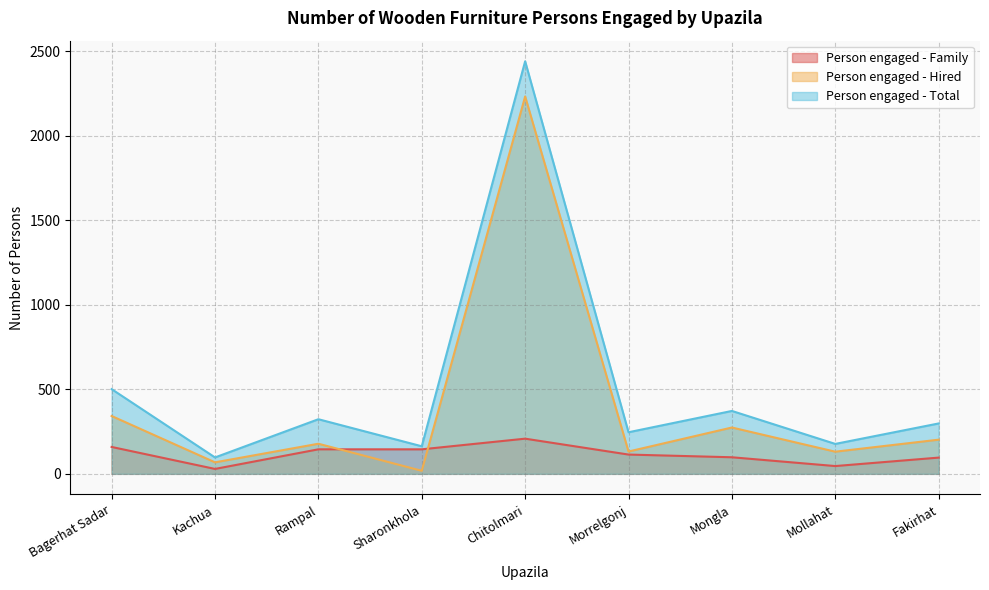

What is the maximum value shown in the chart?

2440